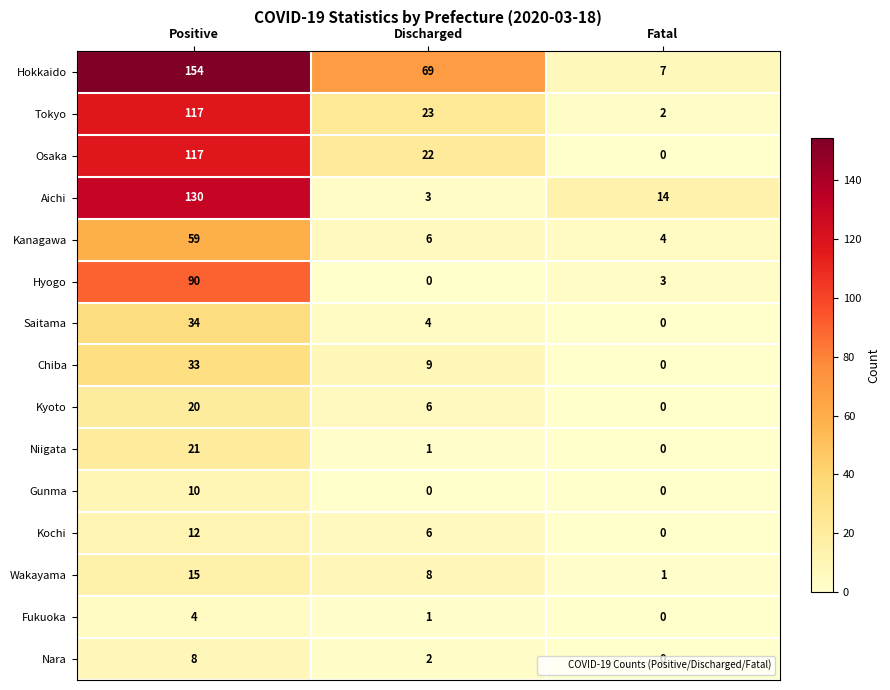

Which label corresponds to the largest value in the chart?

Positive